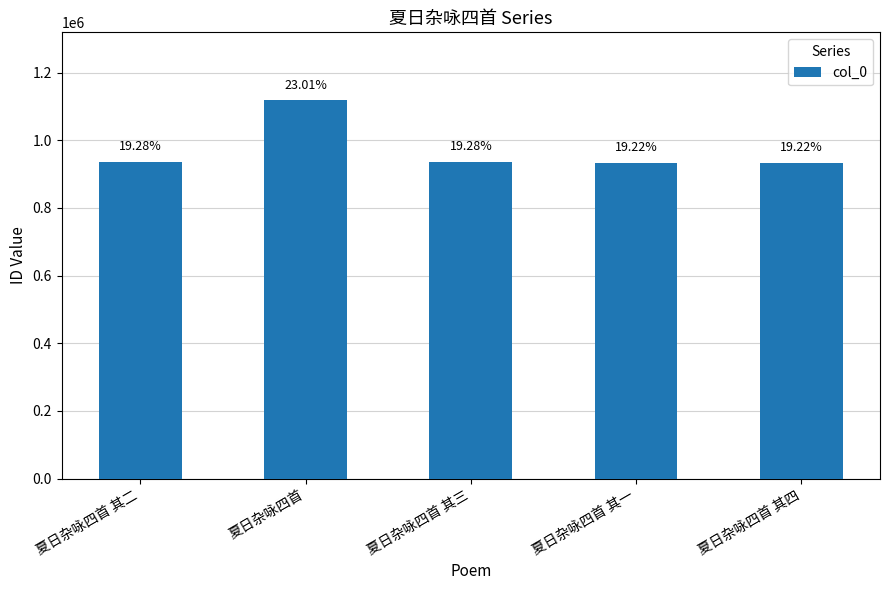

What is the greatest value displayed?

1117803